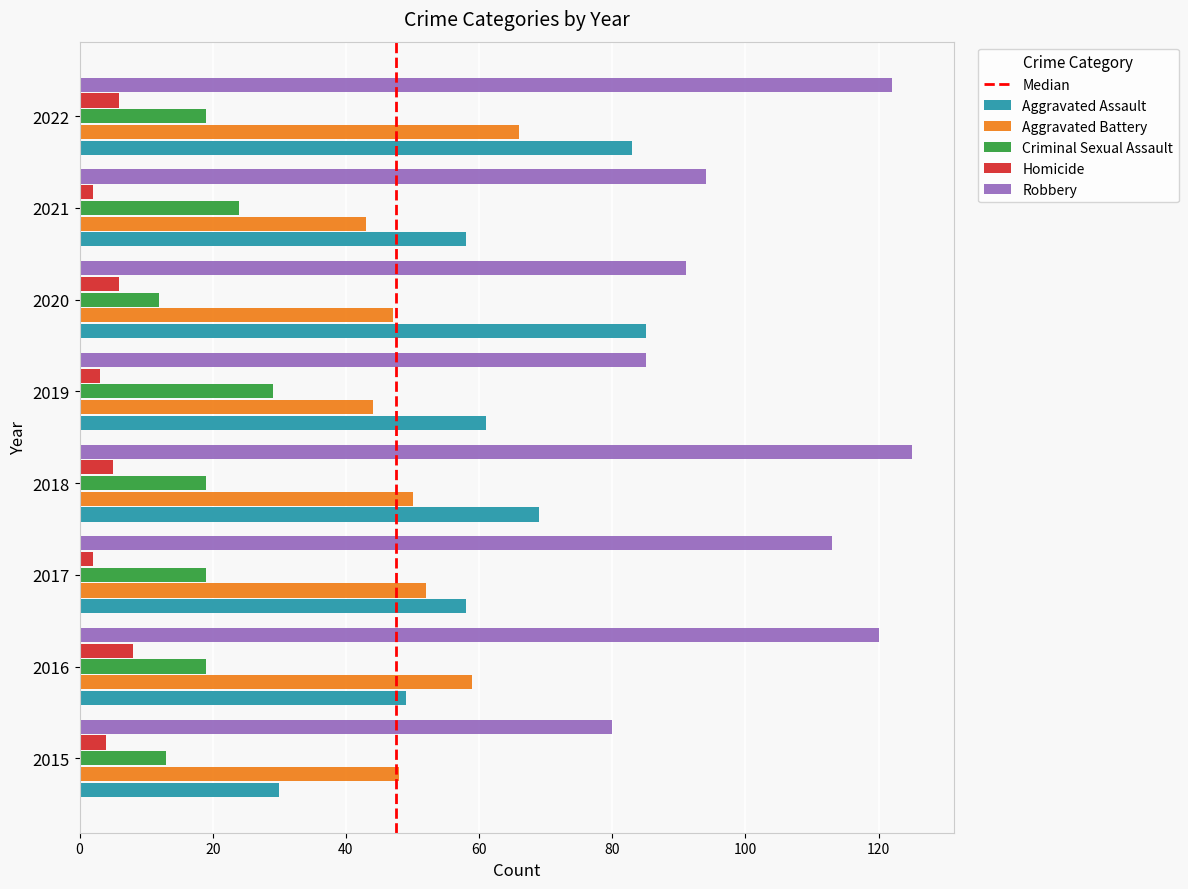

The Aggravated Assault series shows 33 at 2020. True or false?

False